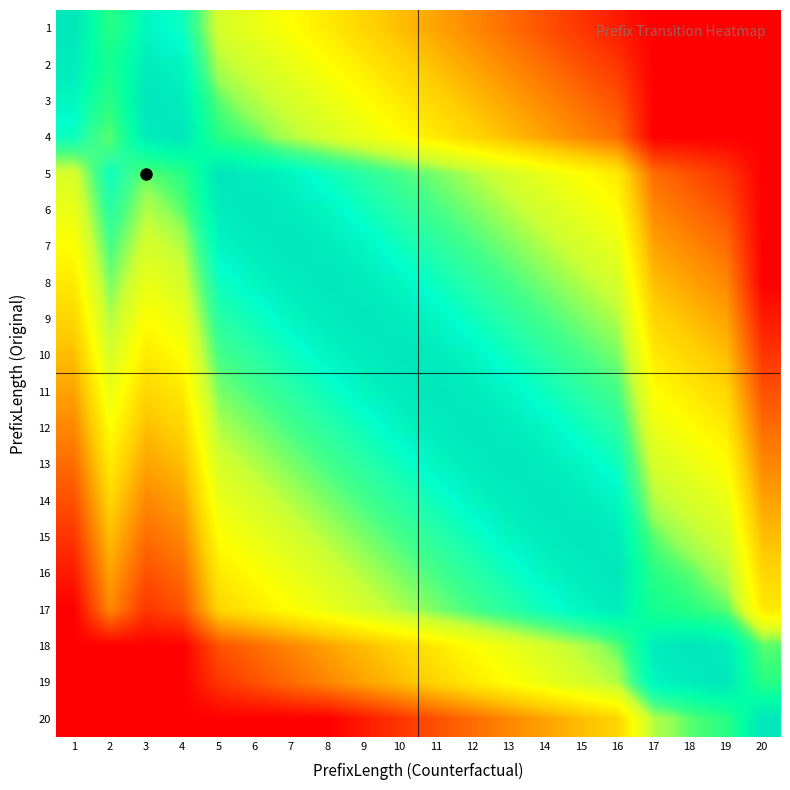

What is the maximum value for 7?

1.0